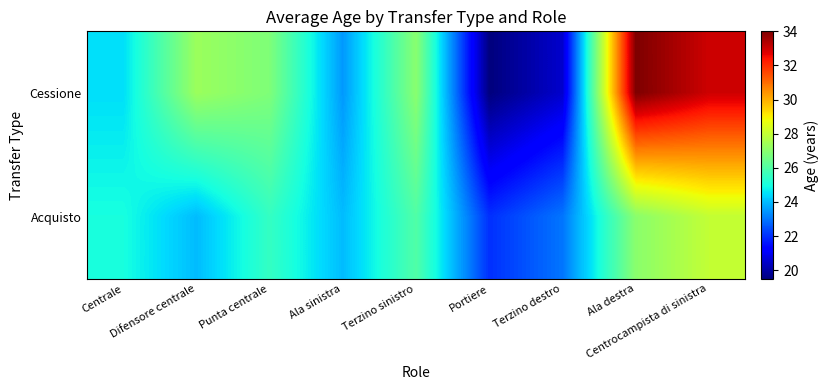

Which series changed the most between Punta centrale and Terzino sinistro?

Acquisto